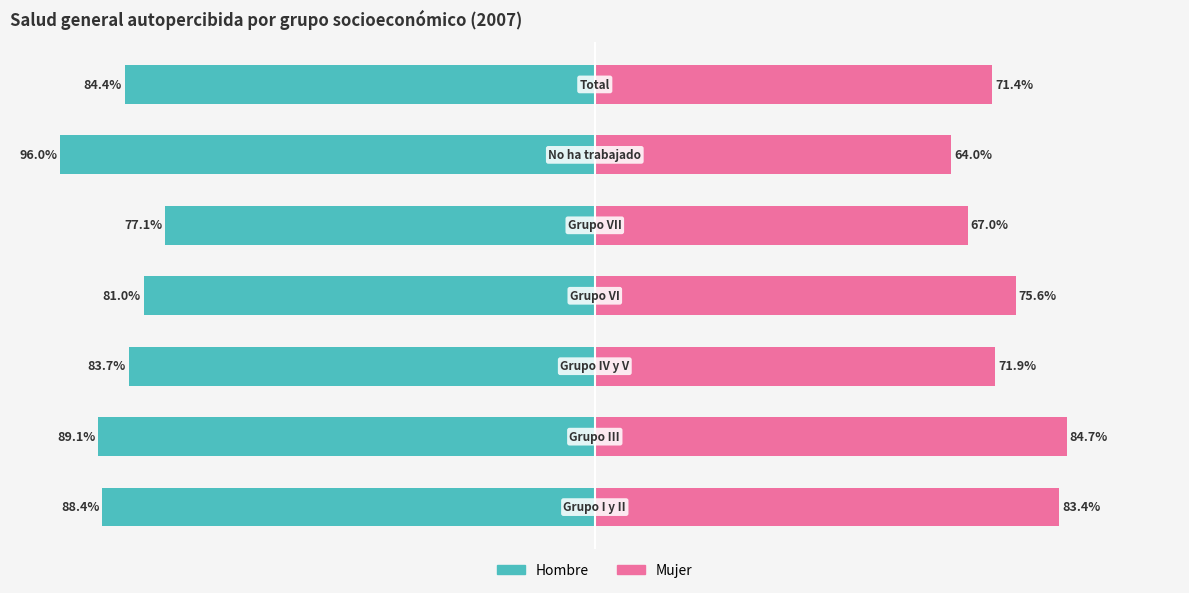

What are all the series names shown in the legend?

Hombre, Mujer